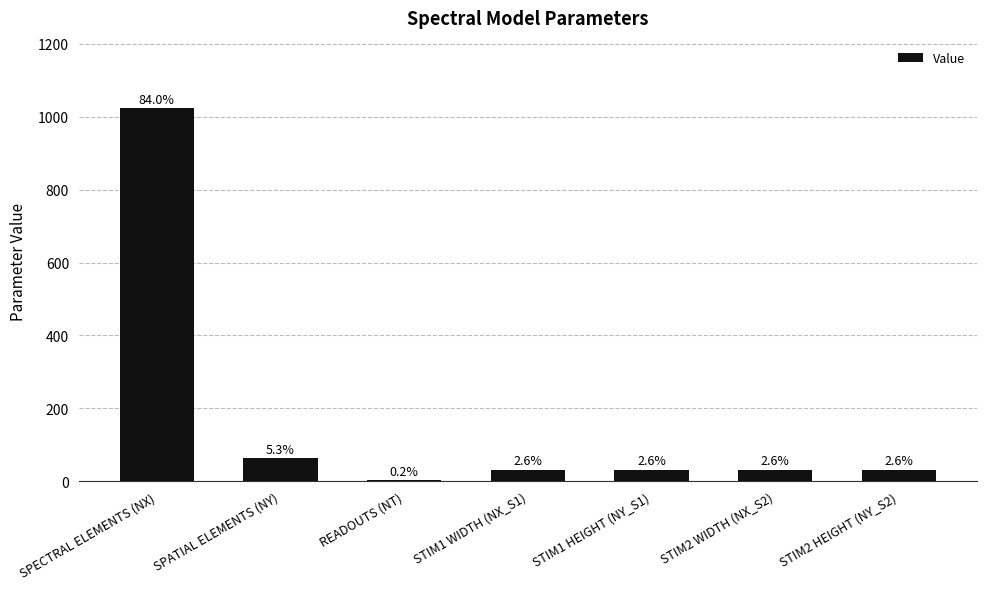

Reading left to right, list all the values displayed in this chart.

SPECTRAL ELEMENTS (NX)=1024	SPATIAL ELEMENTS (NY)=64	READOUTS (NT)=3	STIM1 WIDTH (NX_S1)=32	STIM1 HEIGHT (NY_S1)=32	STIM2 WIDTH (NX_S2)=32	STIM2 HEIGHT (NY_S2)=32